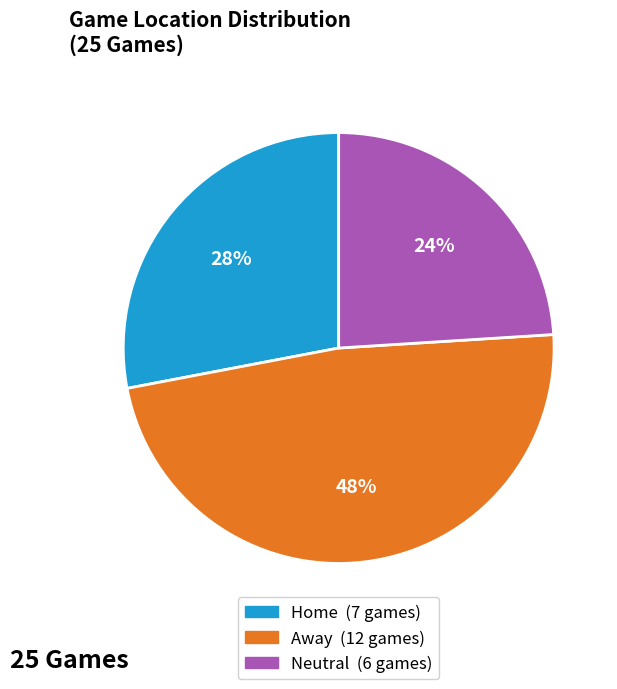

Combined, do Home and Away account for over 50%?

Yes